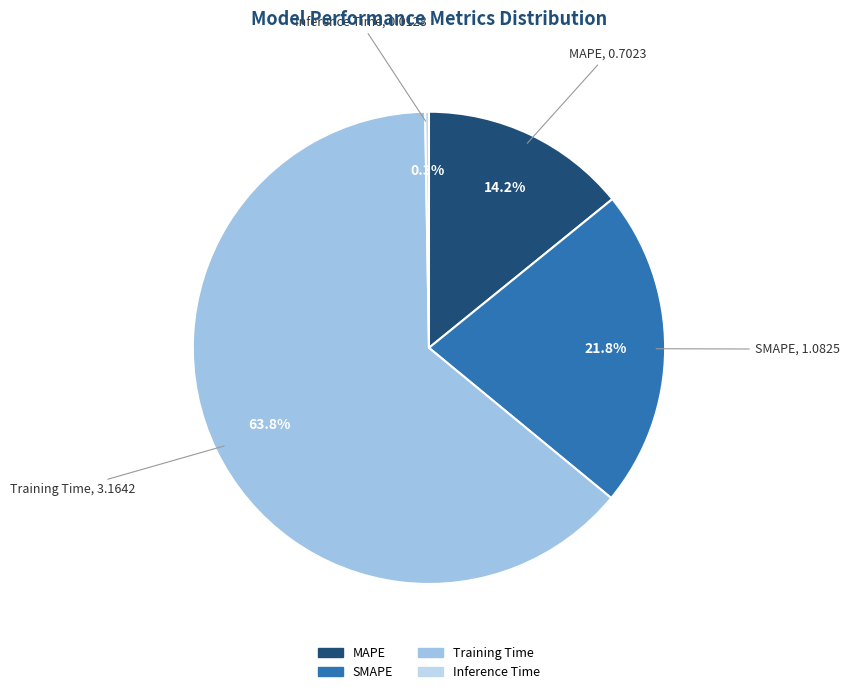

Which category has the biggest portion of the pie?

Training Time